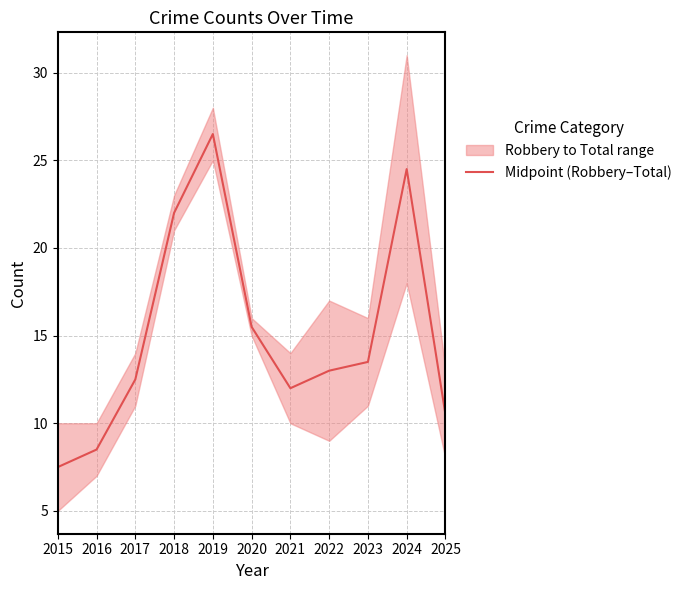

What is the value of the 8th point from the left?

13.0